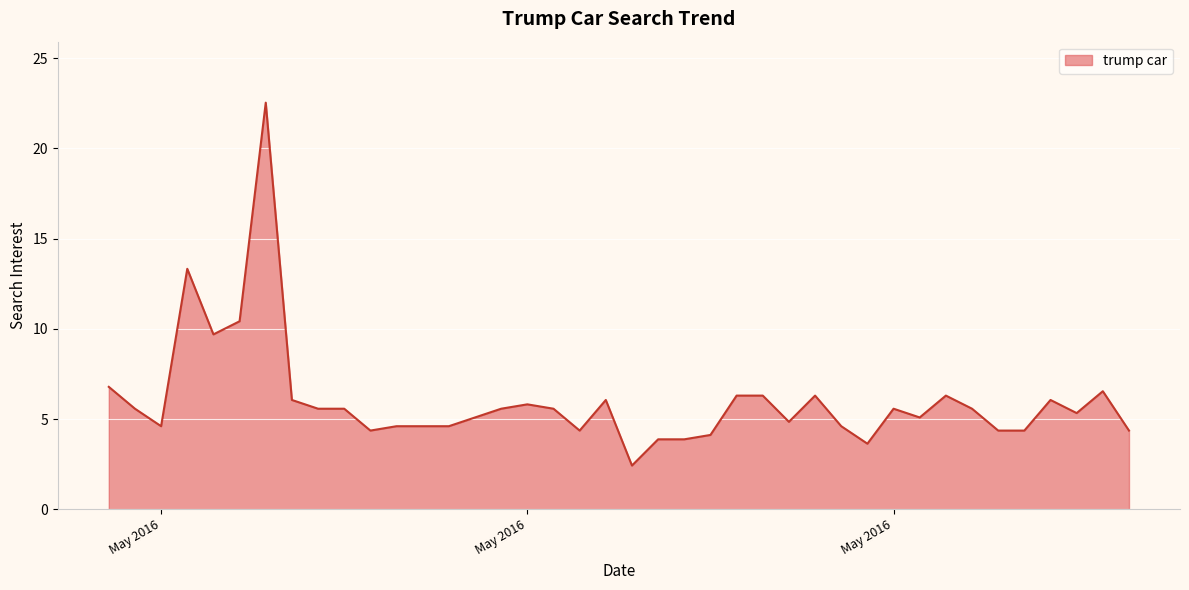

What is the maximum value shown in the chart?

22.5